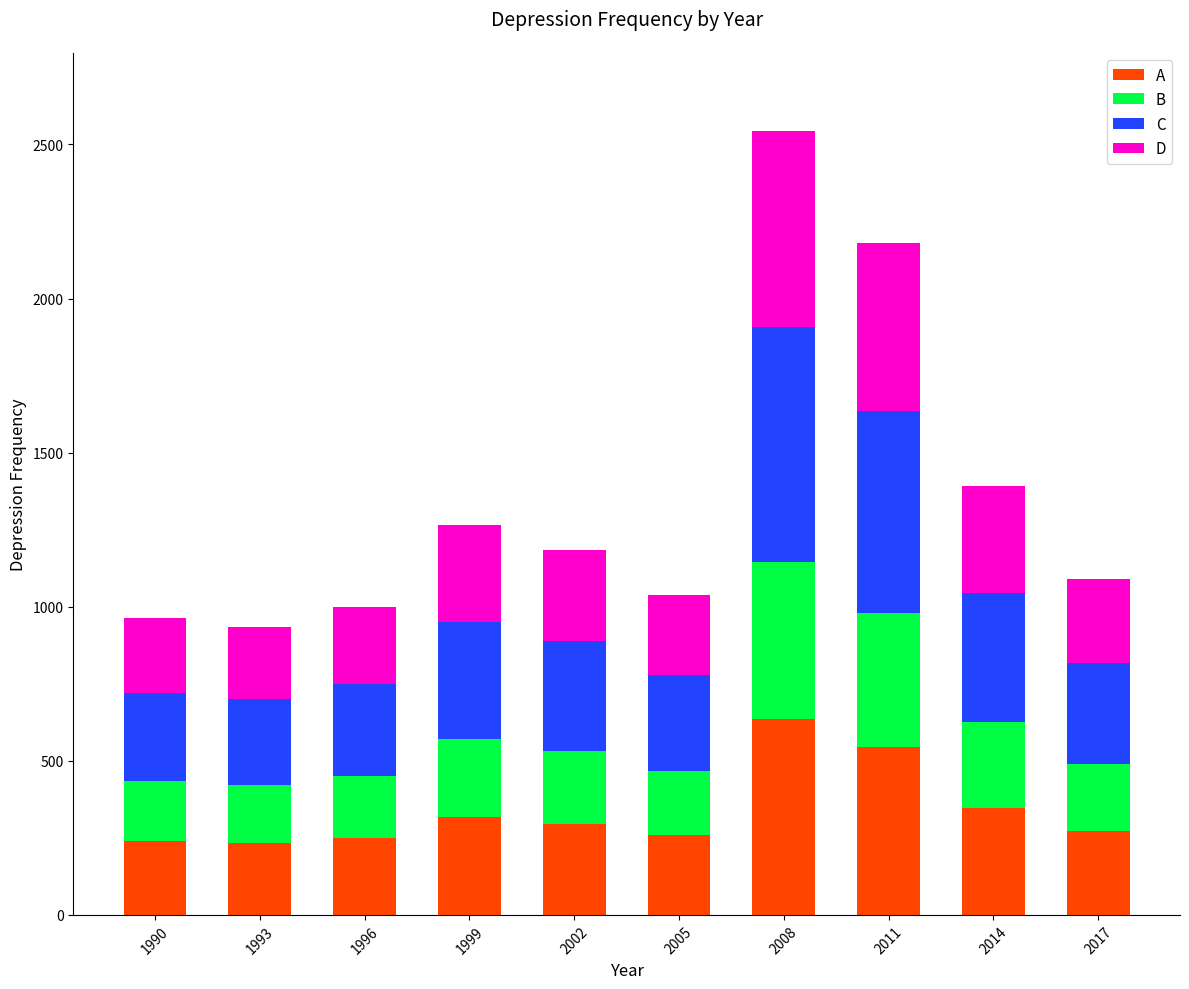

The value of A at 1993 is 343.5. True or false?

False